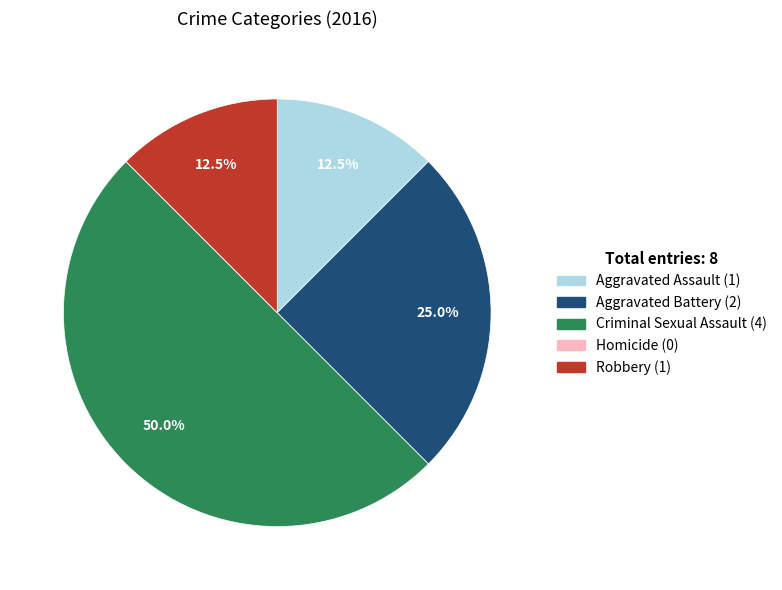

To the nearest percent, what is the difference between the largest and smallest slice percentages?

50%